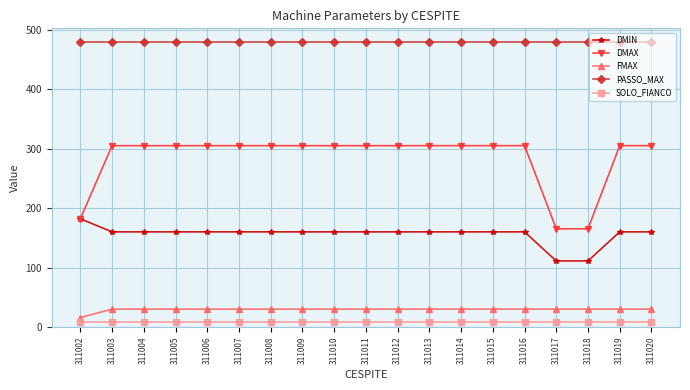

Reading left to right, transcribe all the data shown in this chart.

DMIN: 182.0	160.0	160.0	160.0	160.0	160.0	160.0	160.0	160.0	160.0	160.0	160.0	160.0	160.0	160.0	111.1	111.1	160.0	160.0
DMAX: 182.0	305.0	305.0	305.0	305.0	305.0	305.0	305.0	305.0	305.0	305.0	305.0	305.0	305.0	305.0	165.1	165.1	305.0	305.0
FMAX: 15.9	30.0	30.0	30.0	30.0	30.0	30.0	30.0	30.0	30.0	30.0	30.0	30.0	30.0	30.0	30.0	30.0	30.0	30.0
PASSO_MAX: 478.9	478.9	478.9	478.9	478.9	478.9	478.9	478.9	478.9	478.9	478.9	478.9	478.9	478.9	478.9	478.9	478.9	478.9	478.9
SOLO_FIANCO: 8.5	8.5	8.5	8.5	8.5	8.5	8.5	8.5	8.5	8.5	8.5	8.5	8.5	8.5	8.5	8.5	8.5	8.5	8.5